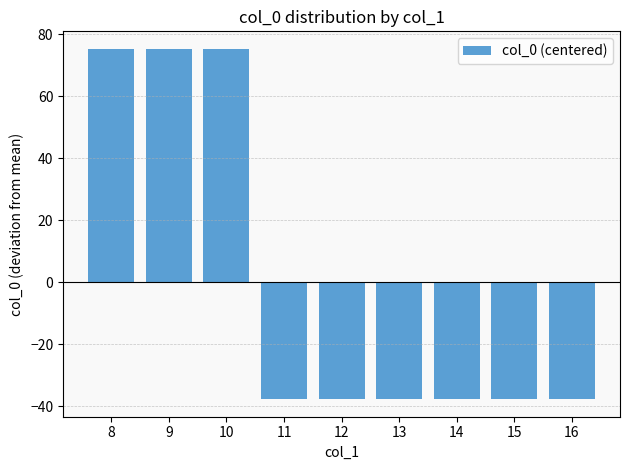

What is the difference between the second highest and minimum values?

113.0